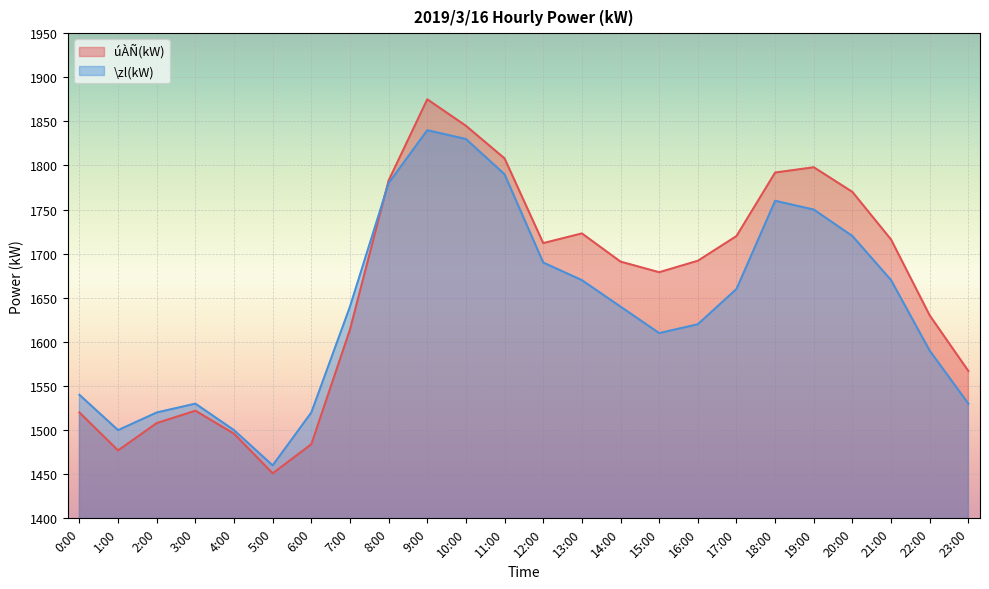

Which series has the widest spread of values?

úÀÑ(kW)